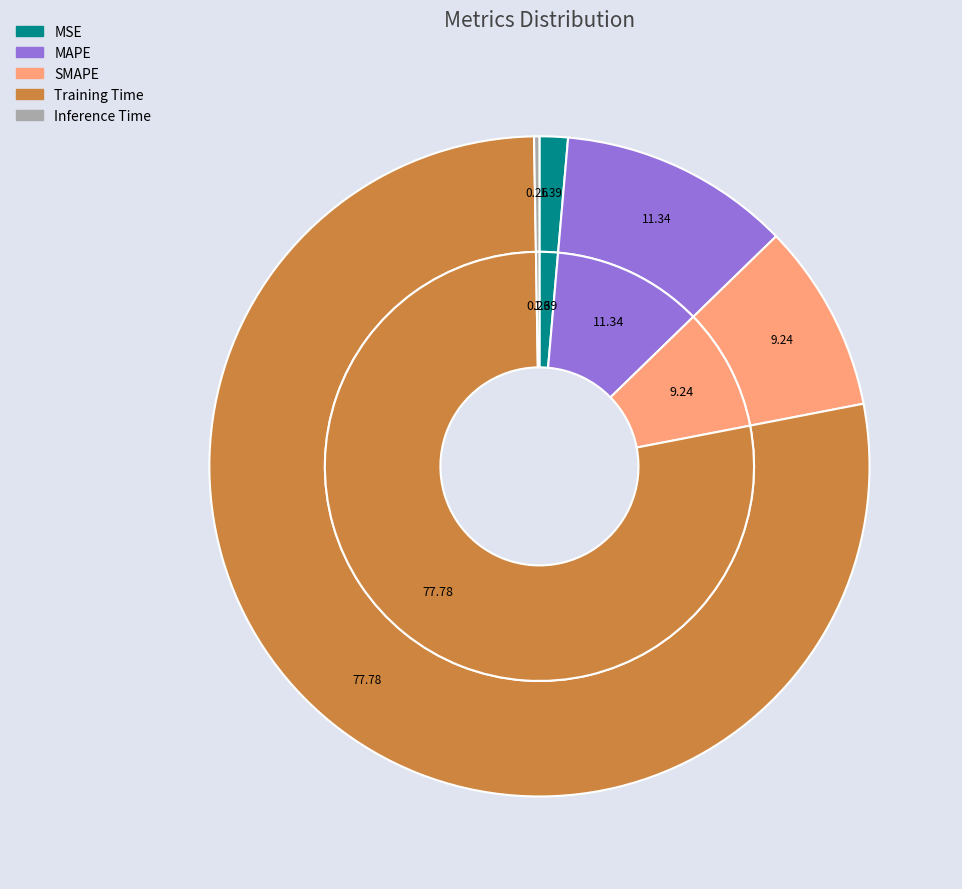

Which slice is the largest?

Training Time